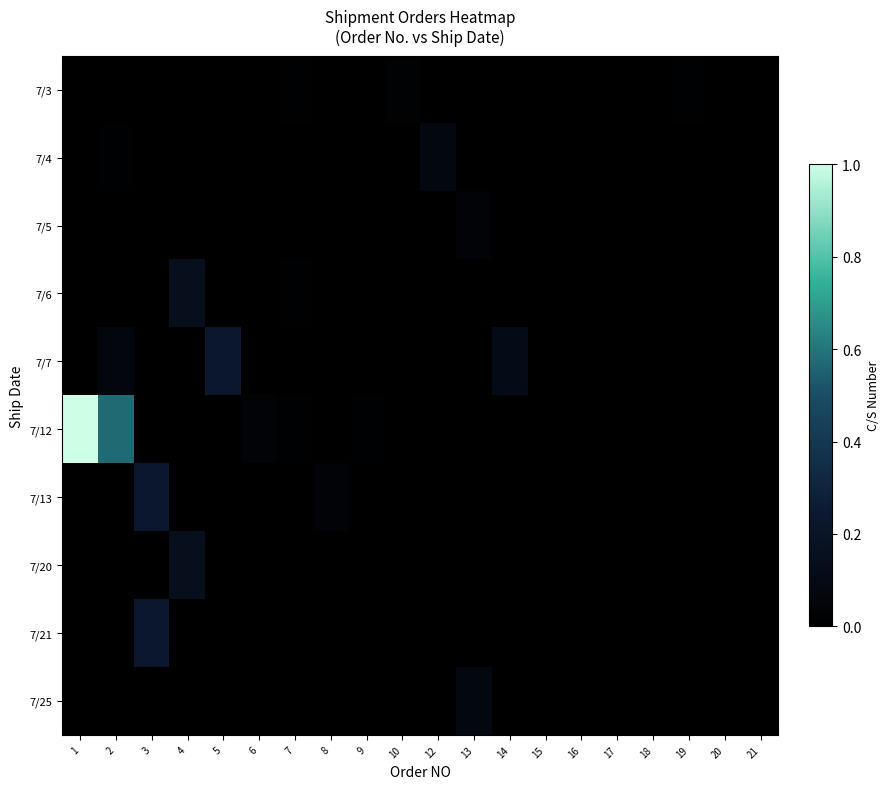

List the series in order of their peak value, lowest first.

7/3, 7/5, 7/4, 7/25, 7/6, 7/20, 7/7, 7/13, 7/21, 7/12